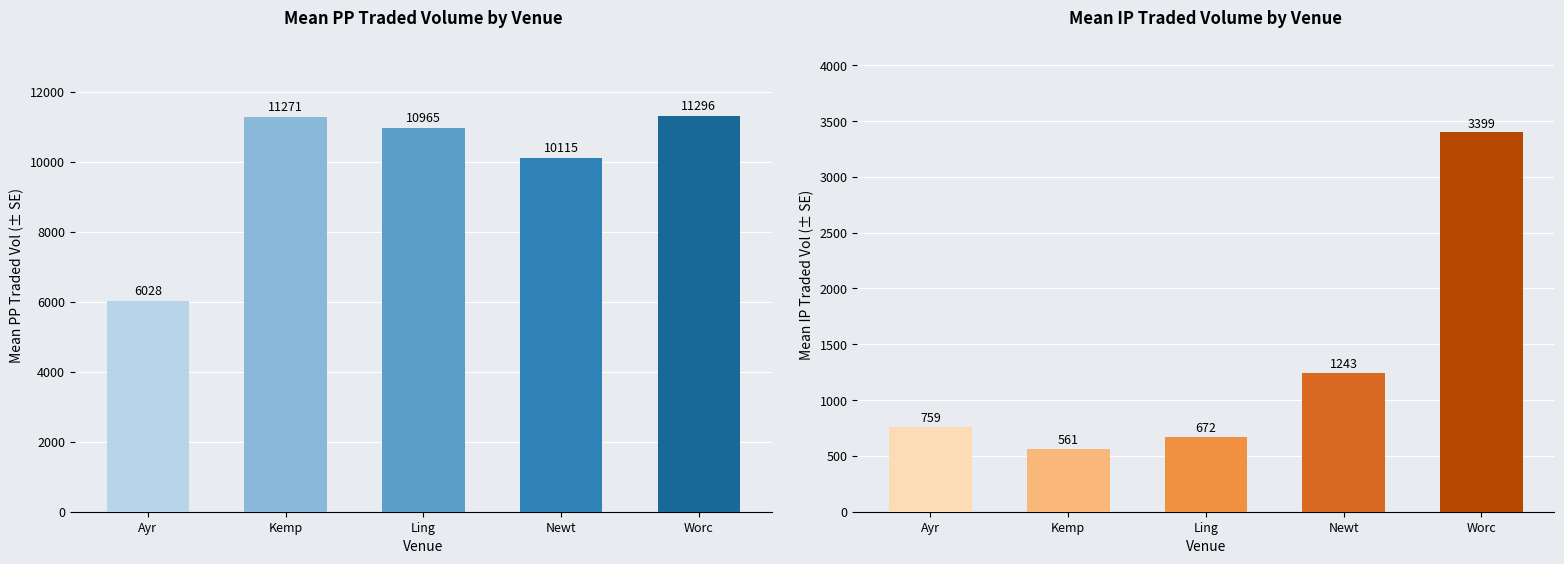

How many distinct data groups are displayed?

2